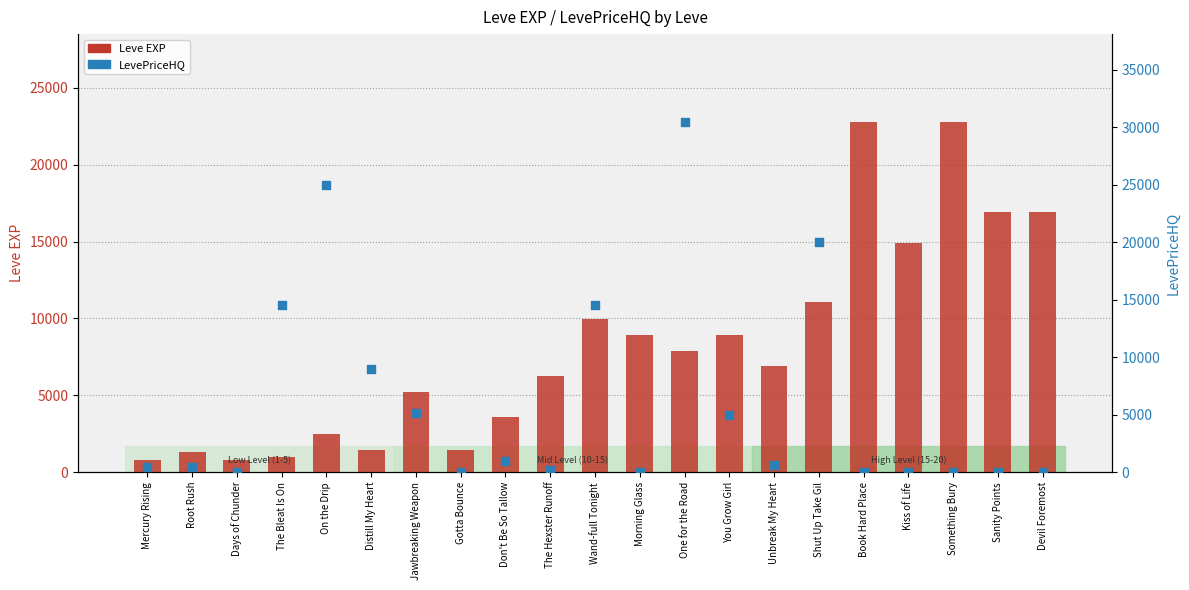

What are all the series names shown in the legend?

Leve EXP, LevePriceHQ